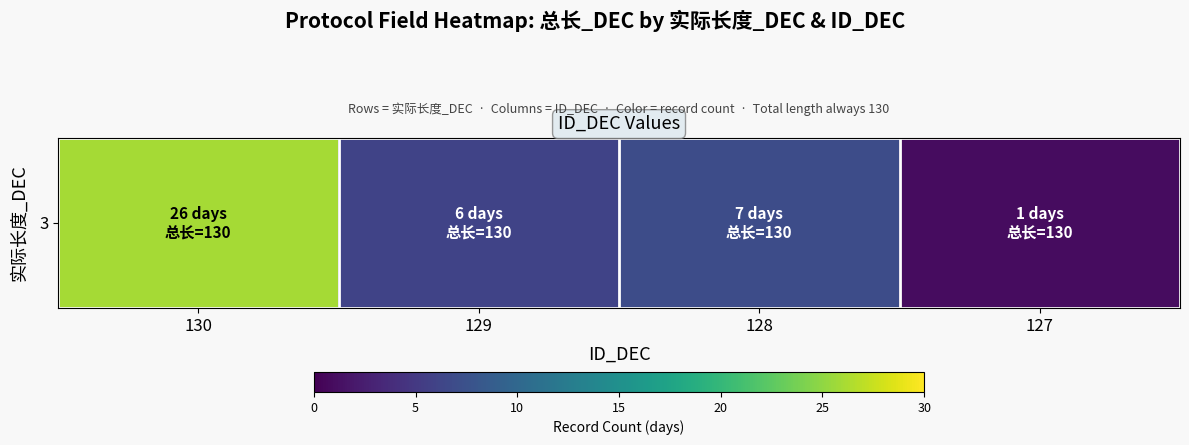

Which label corresponds to the smallest value in the chart?

127